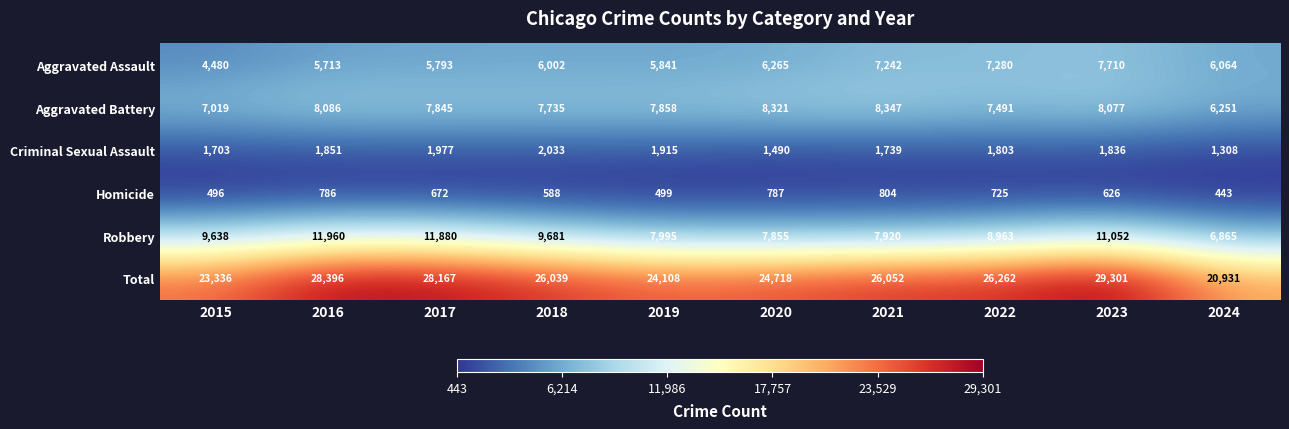

Rank the categories by Total value from lowest to highest.

2024, 2015, 2019, 2020, 2018, 2021, 2022, 2017, 2016, 2023